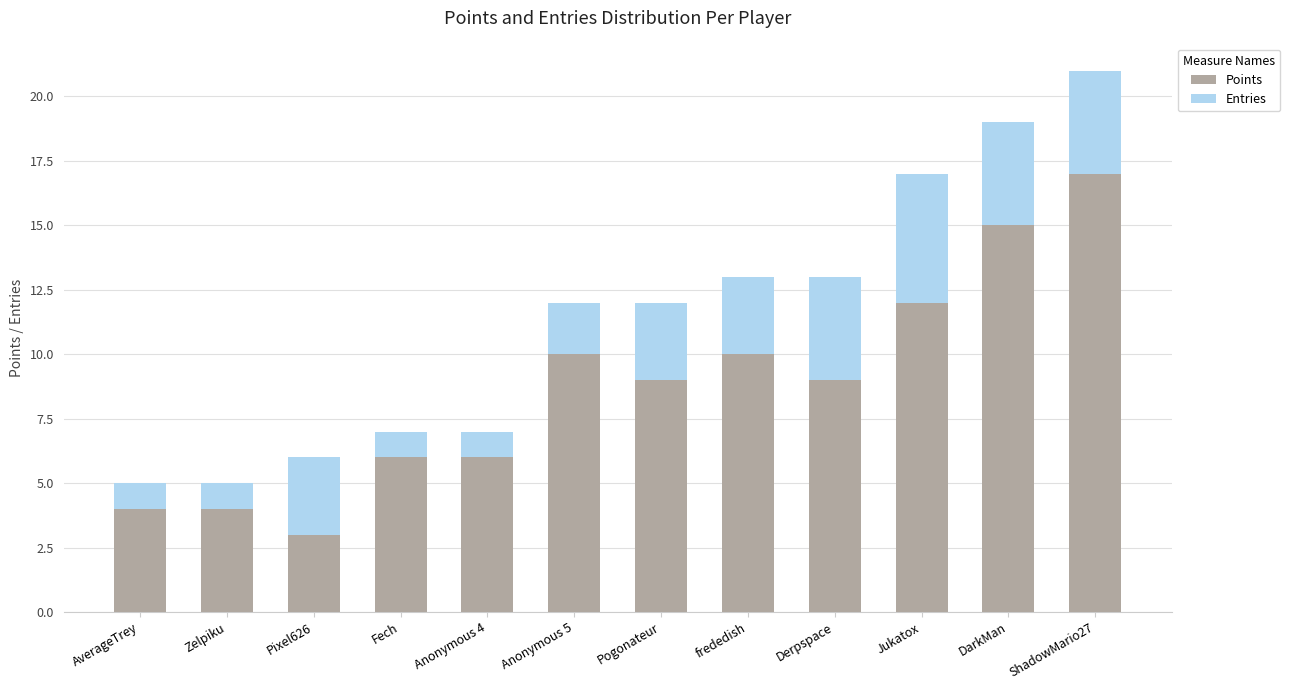

What is the total value across all series at Fech?

7